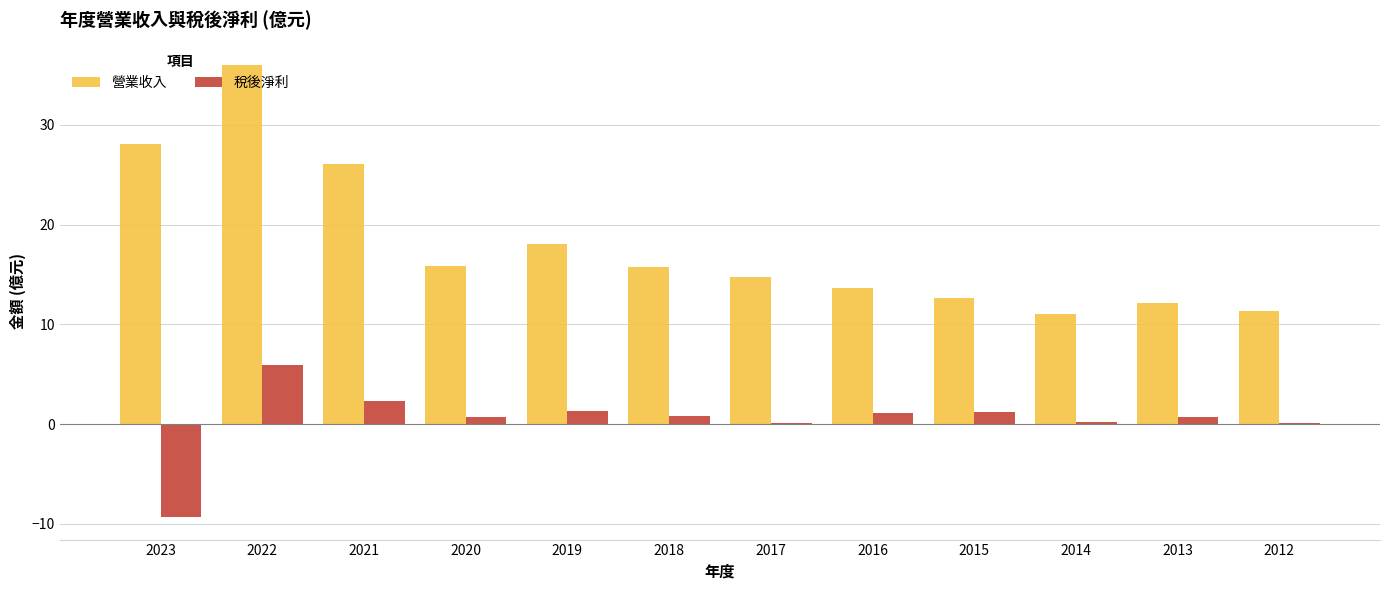

Where does the 營業收入 series first go above 15?

2023